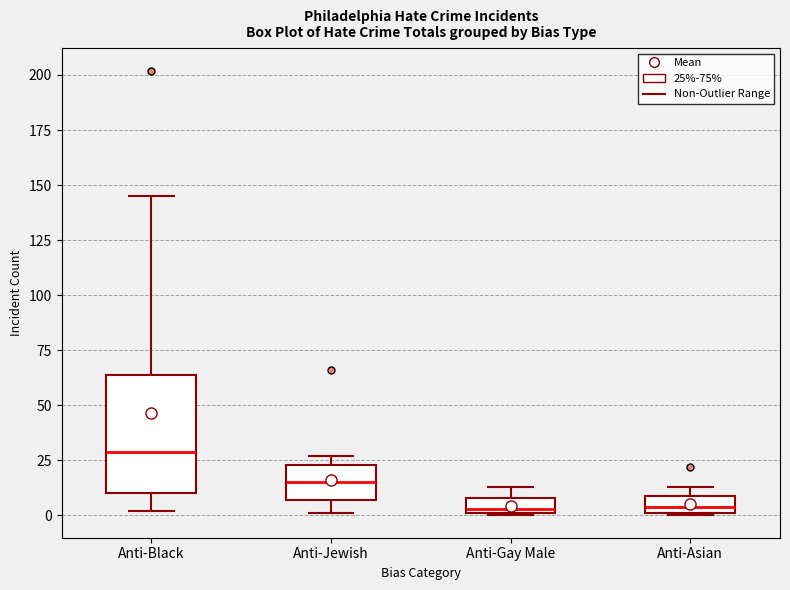

Which box is the tallest, from its lower edge to its upper edge?

Anti-Black